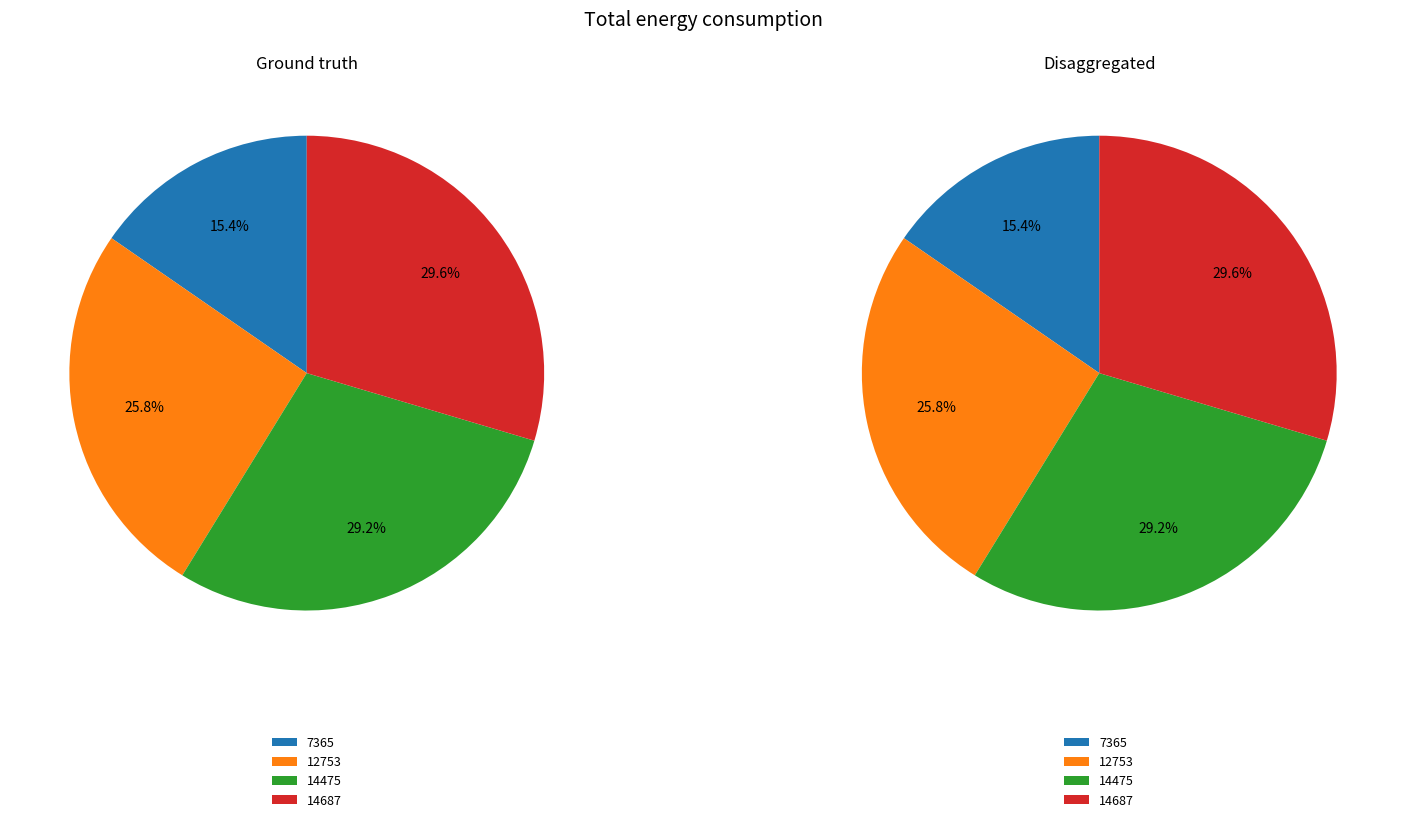

Rank the categories by value from lowest to highest.

7365, 12753, 14475, 14687